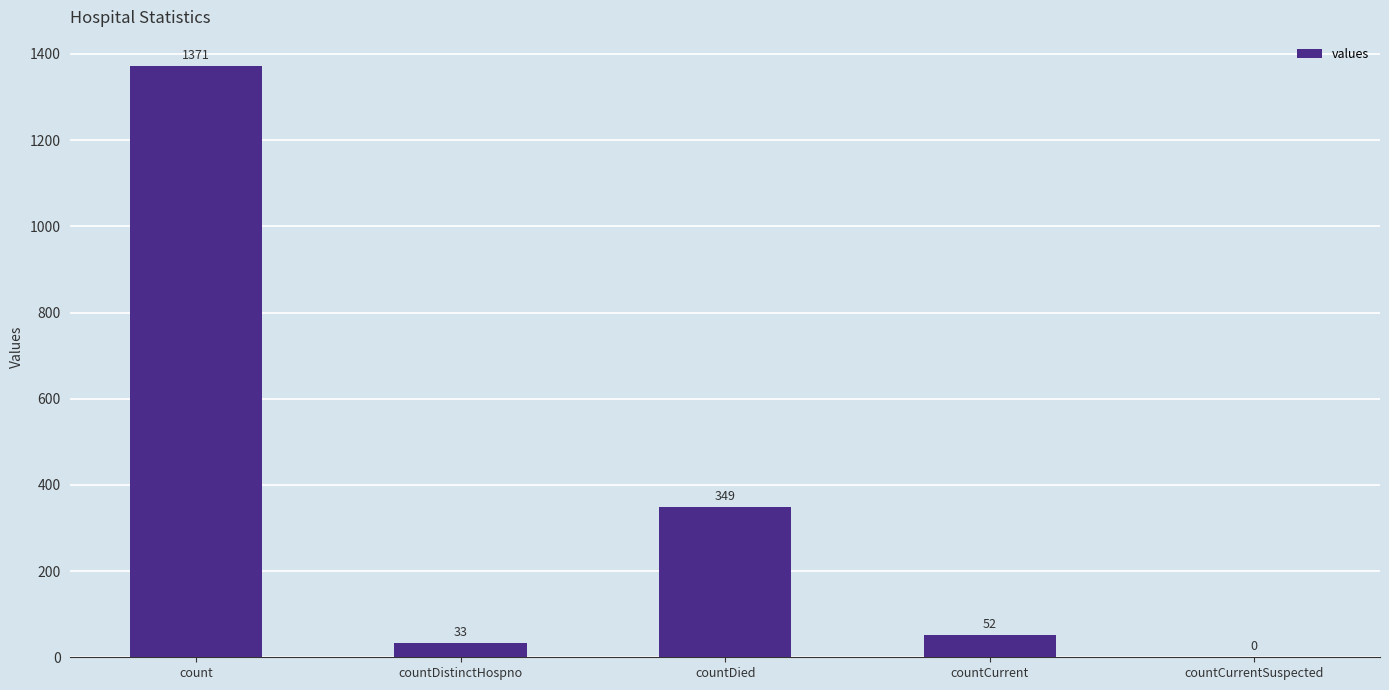

The chart shows a value of -592 at countCurrentSuspected. True or false?

False